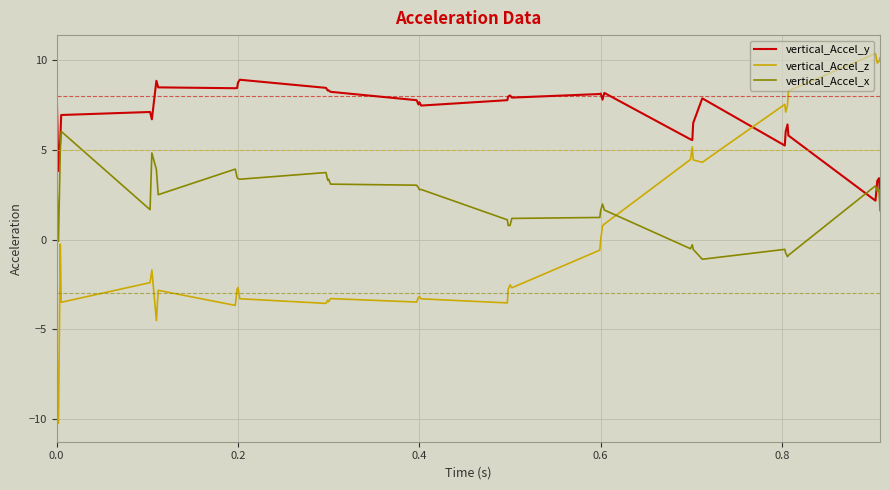

Rank the series by their average value, from lowest to highest.

vertical_Accel_z, vertical_Accel_x, vertical_Accel_y